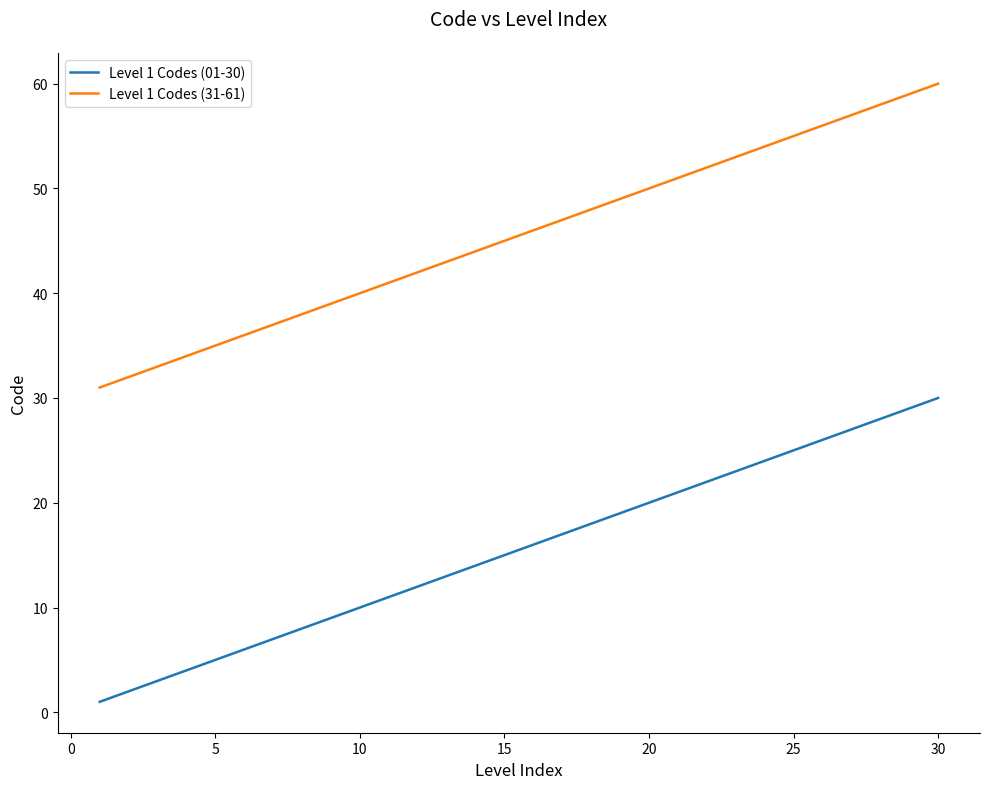

True or false: Level 1 Codes (01-30) and Level 1 Codes (31-61) intersect in this chart.

False